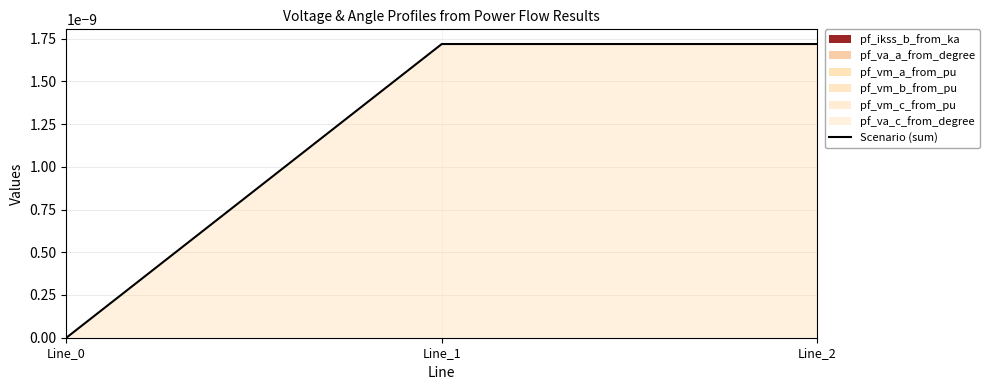

At which category does the chart reach its minimum across all series?

Line_0